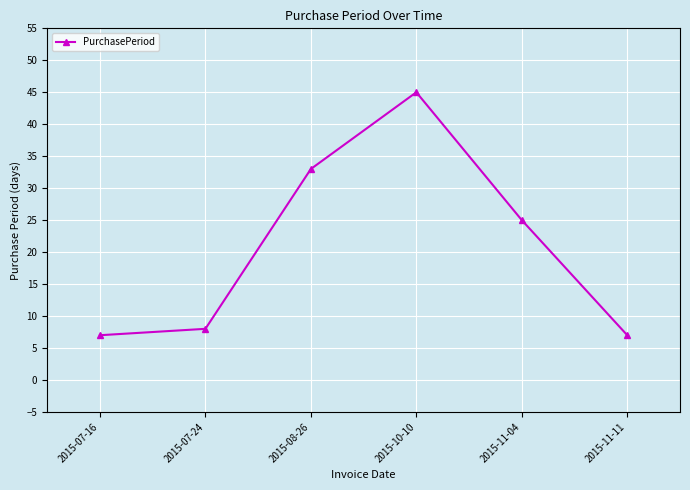

What is the difference between the values at 2015-11-04 and 2015-08-26?

8